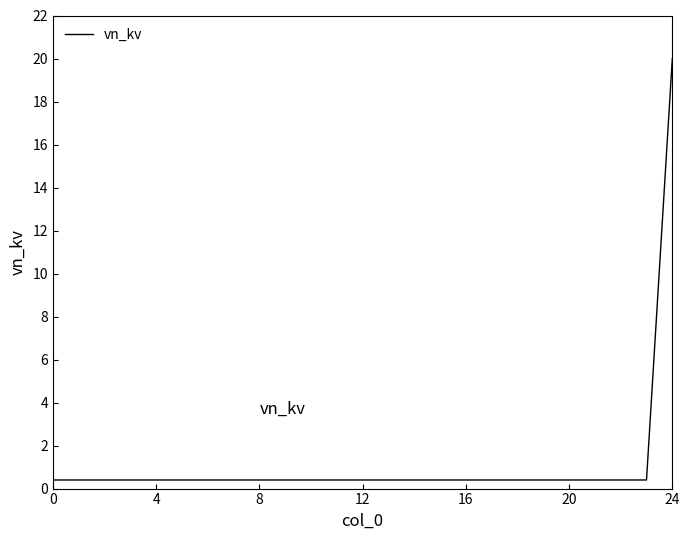

What is the difference between the maximum and minimum values?

19.6